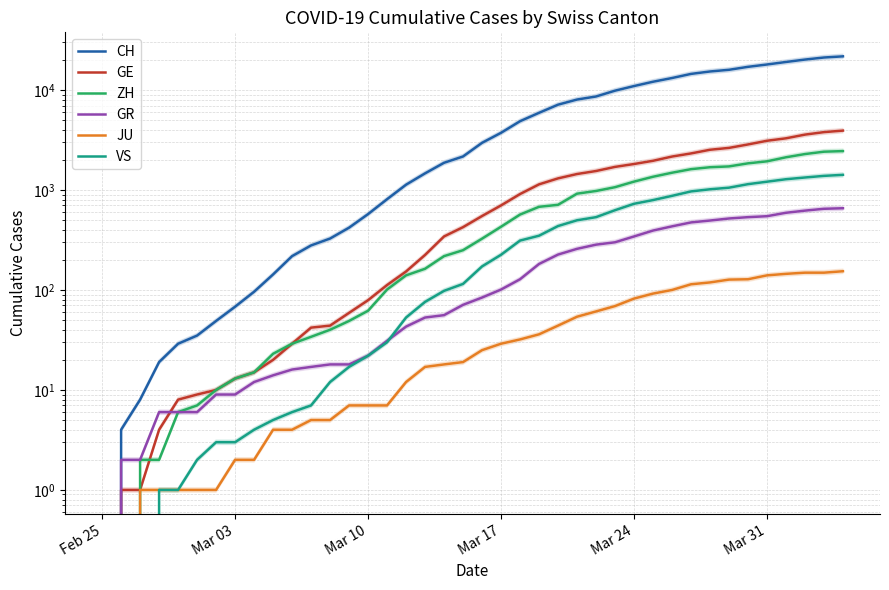

What is the difference between the maximum and minimum values in the ZH series?

2450